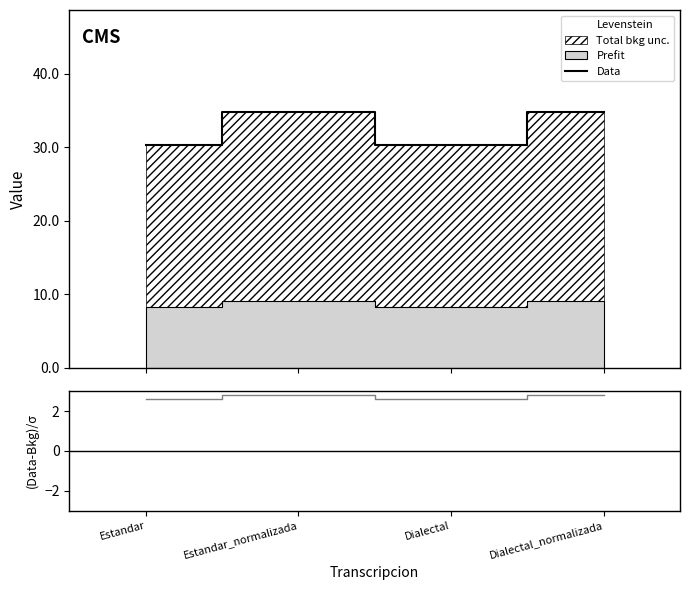

At how many categories does at least one series exceed 5?

4